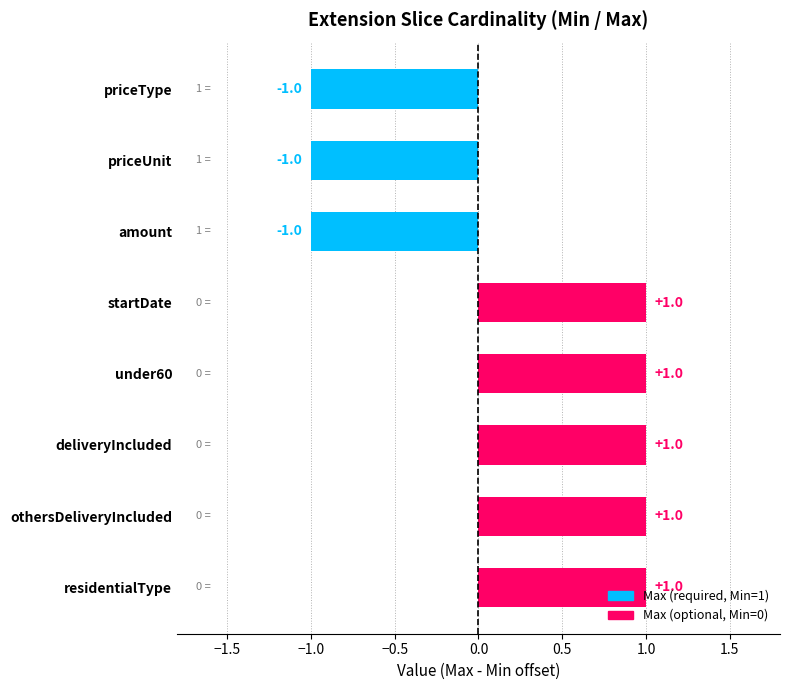

Which has a higher value, priceType or under60?

under60